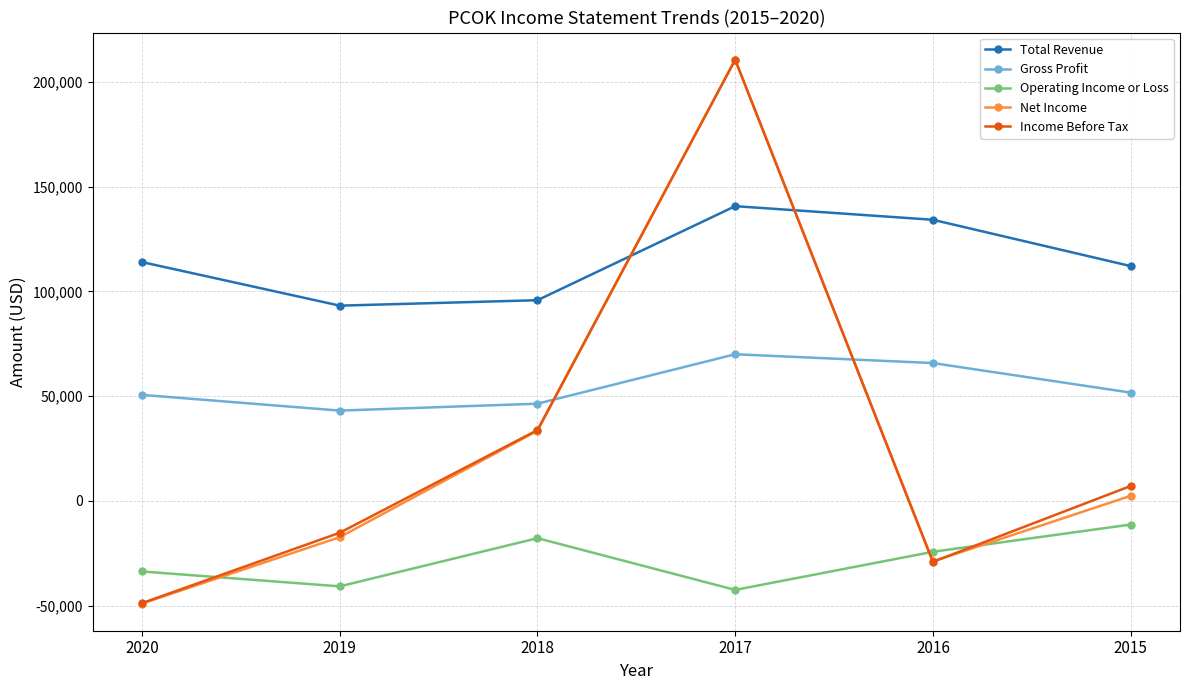

At how many categories does at least one series exceed 3962?

6